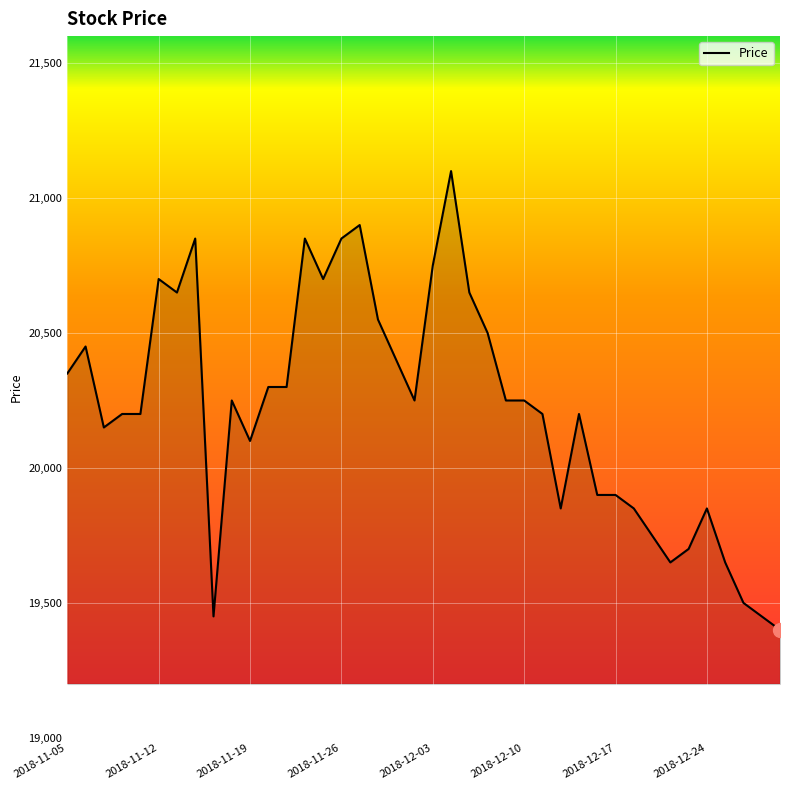

What is the smallest value displayed?

19400